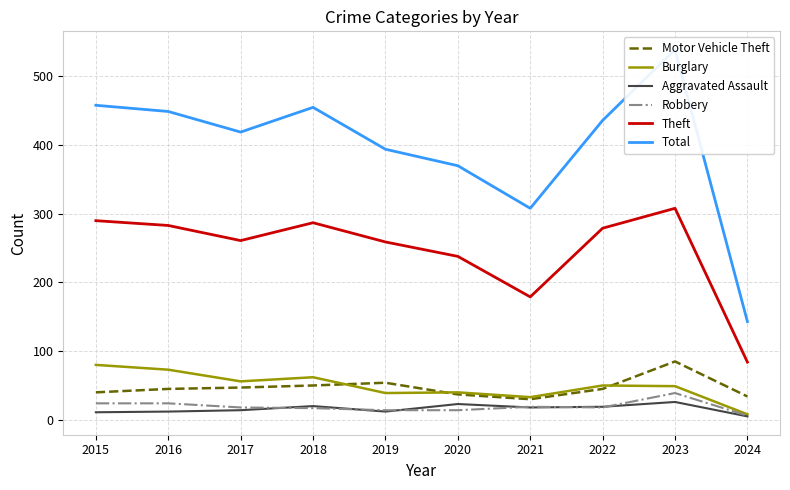

Does the chart have visible grid lines?

Yes